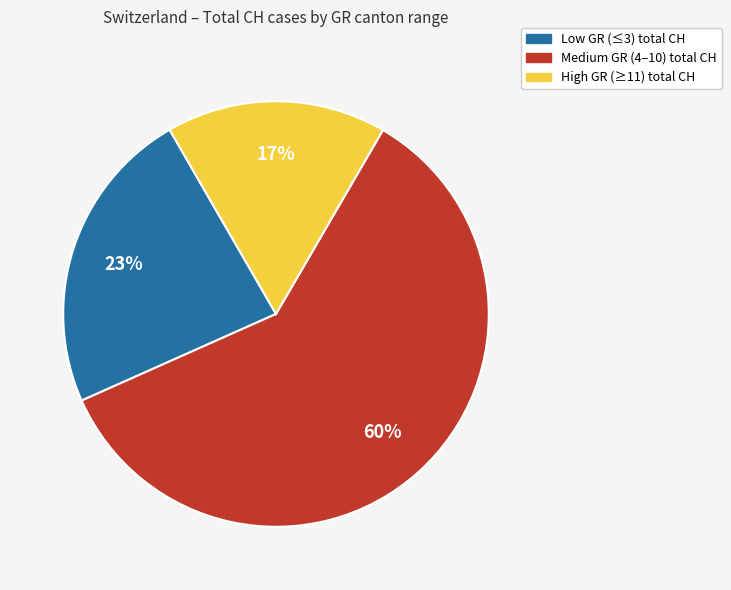

What is the largest slice in the pie chart?

Medium GR (4–10) total CH